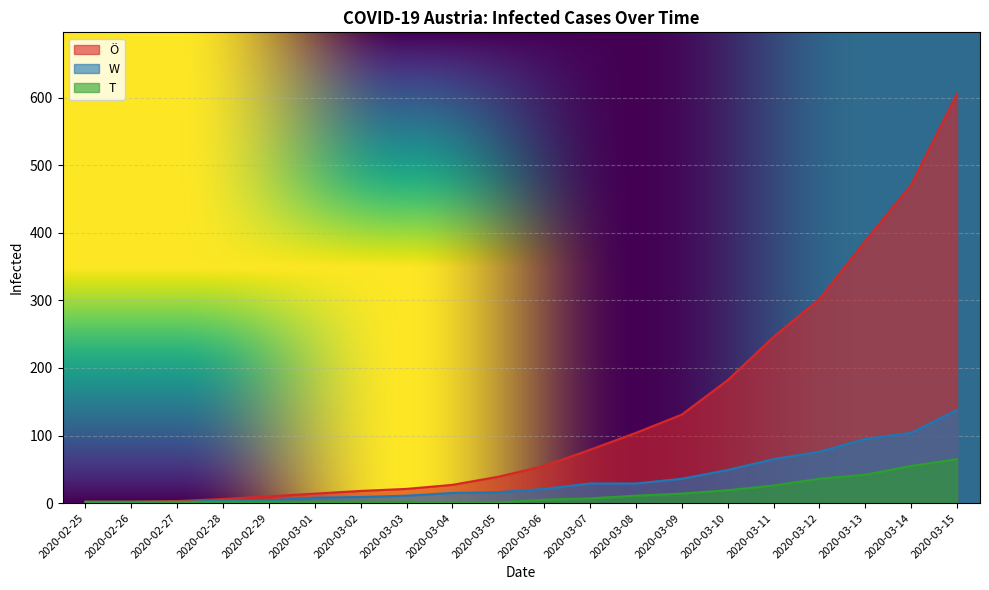

At which label is W closest to 69?

2020-03-11